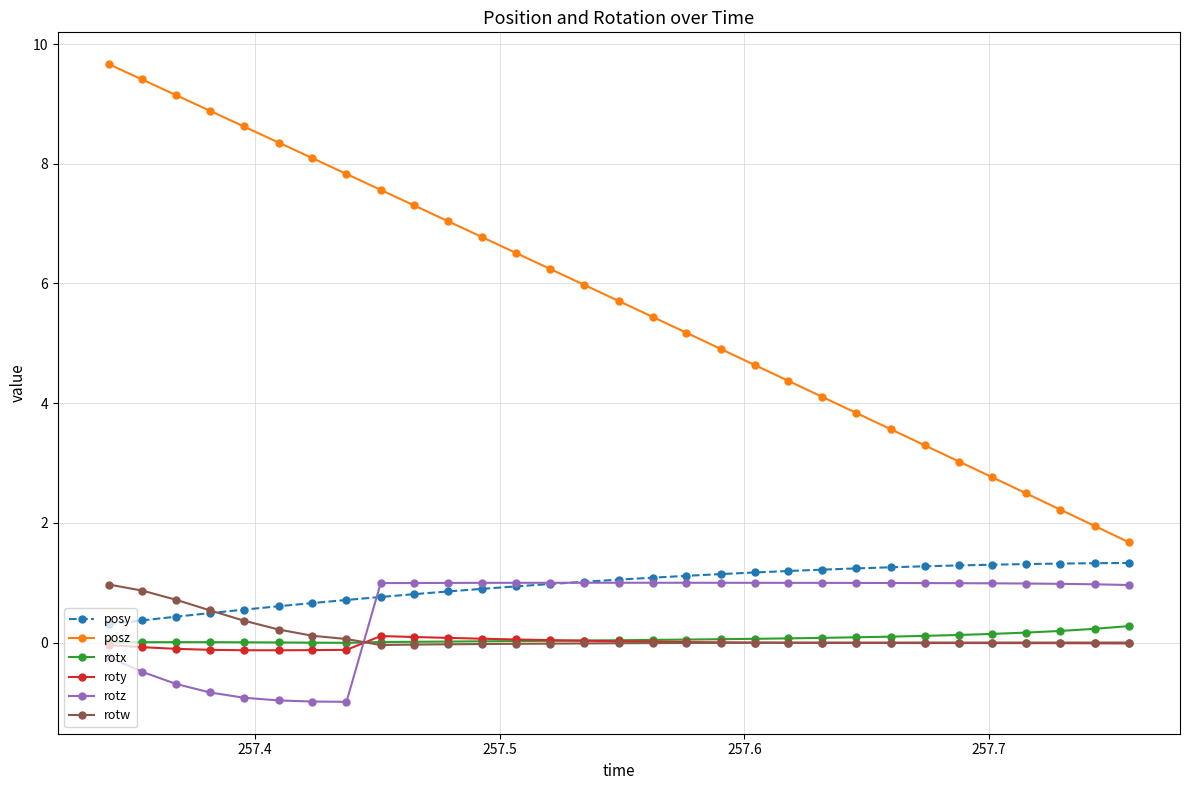

Which series has the largest range (max minus min)?

posz